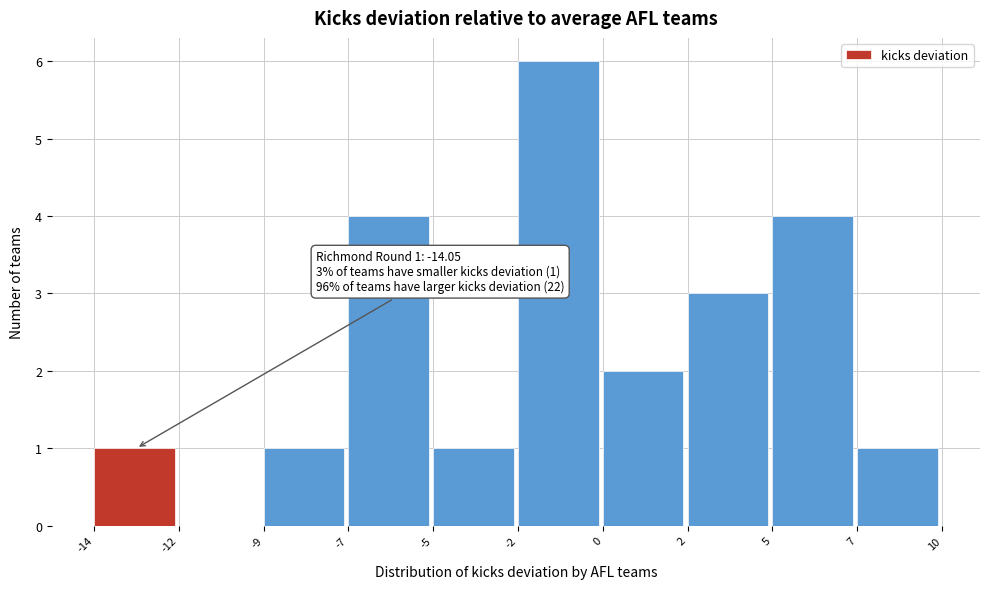

Reading left to right, list all the values displayed in this chart.

-14=1	-12=0	-9=1	-7=4	-5=1	-2=6	0=2	2=3	5=4	7=1